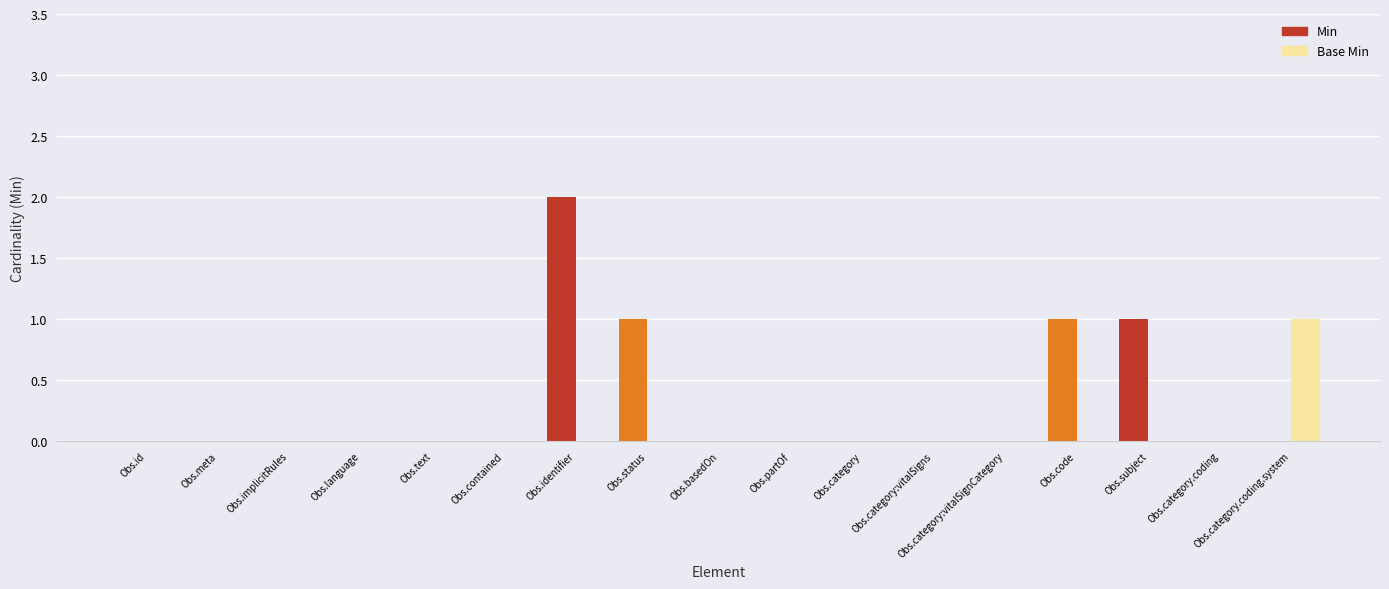

Which label corresponds to the largest value in the chart?

Obs.identifier